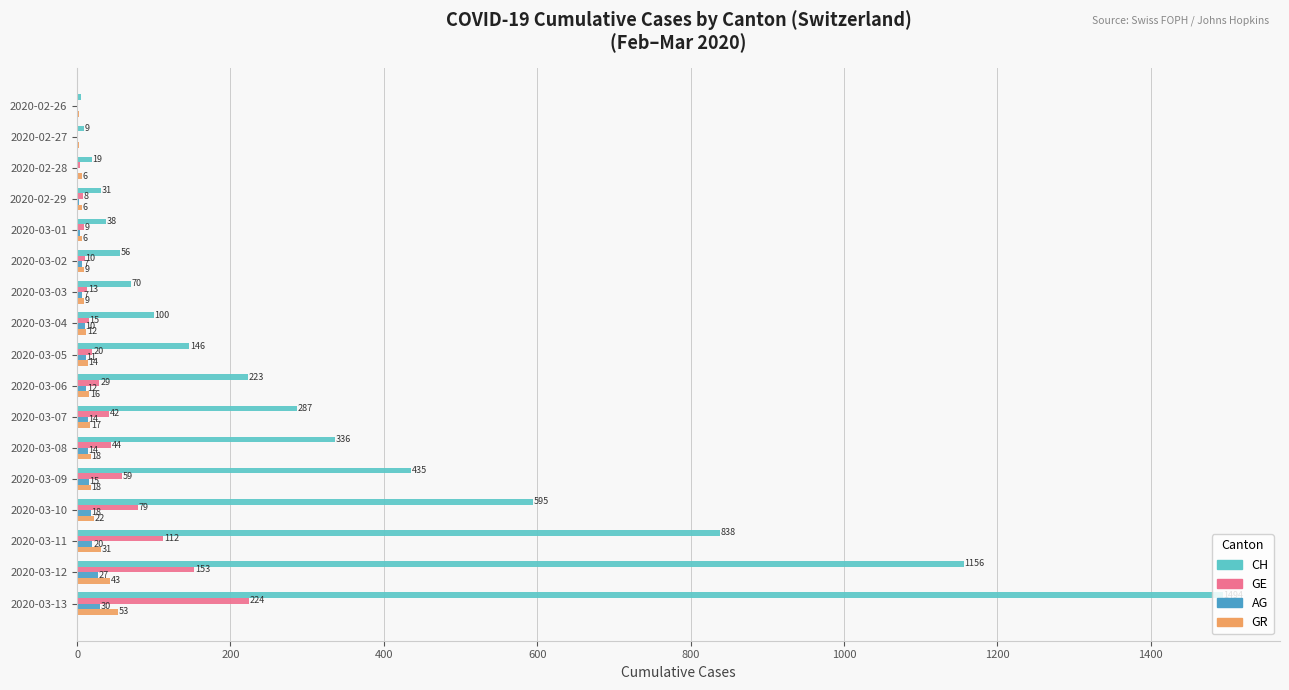

Which series changed the most between 2020-02-28 and 2020-02-29?

CH